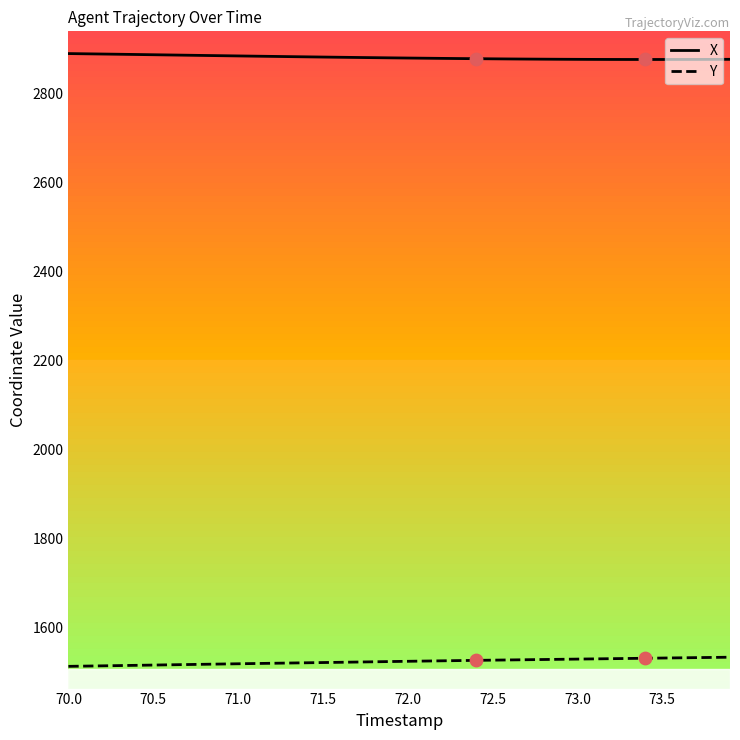

Which series has the largest total across all categories?

X